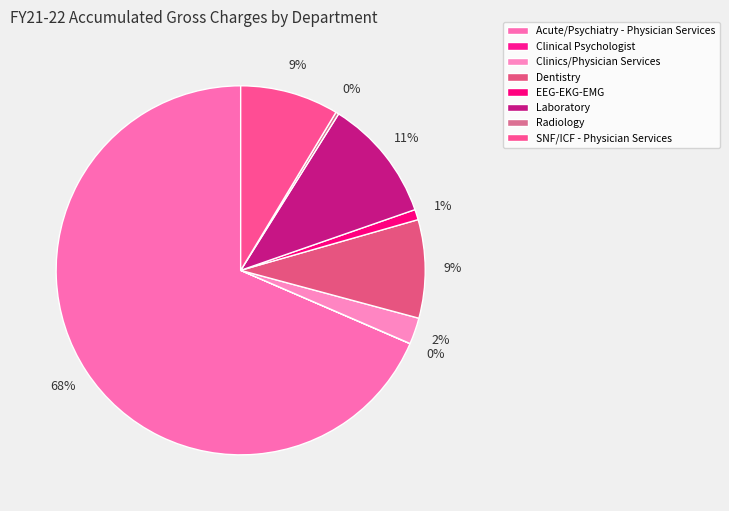

How many segments does this pie chart have?

8